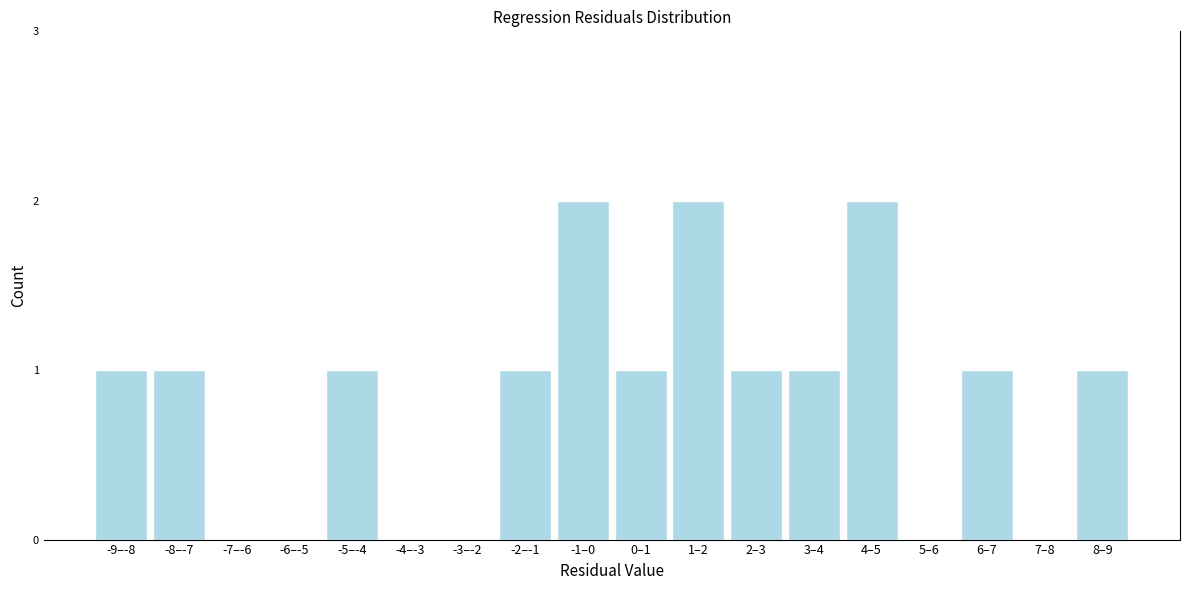

Reading left to right, transcribe all the data shown in this chart.

-9–-8=1	-8–-7=1	-7–-6=0	-6–-5=0	-5–-4=1	-4–-3=0	-3–-2=0	-2–-1=1	-1–0=2	0–1=1	1–2=2	2–3=1	3–4=1	4–5=2	5–6=0	6–7=1	7–8=0	8–9=1